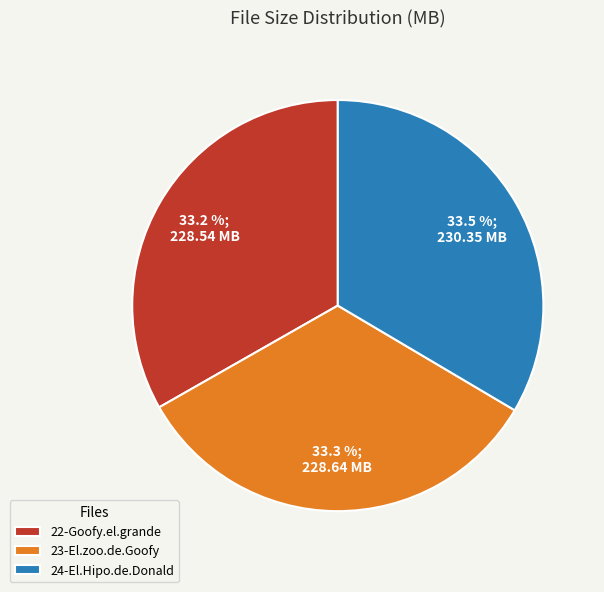

What is the ratio of the value at 24-El.Hipo.de.Donald to the value at 22-Goofy.el.grande?

1.0